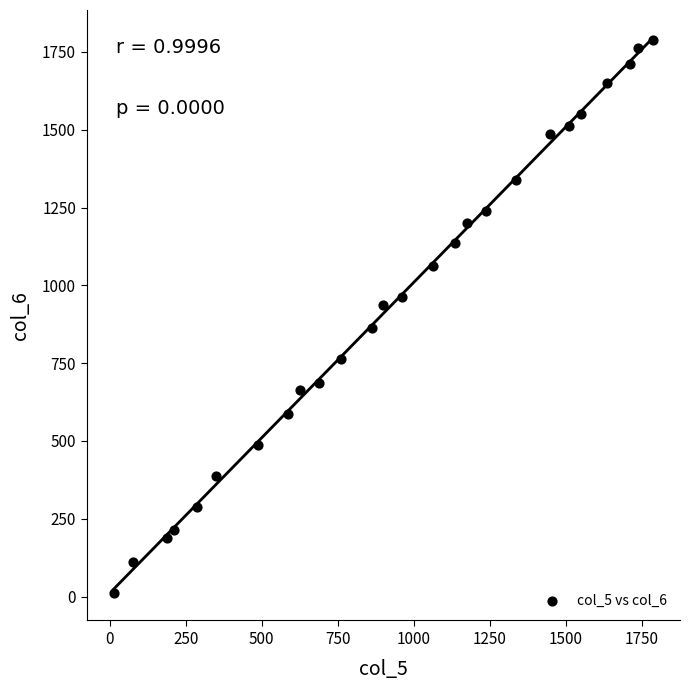

What is the range of Y values (max minus min)?

1775.0